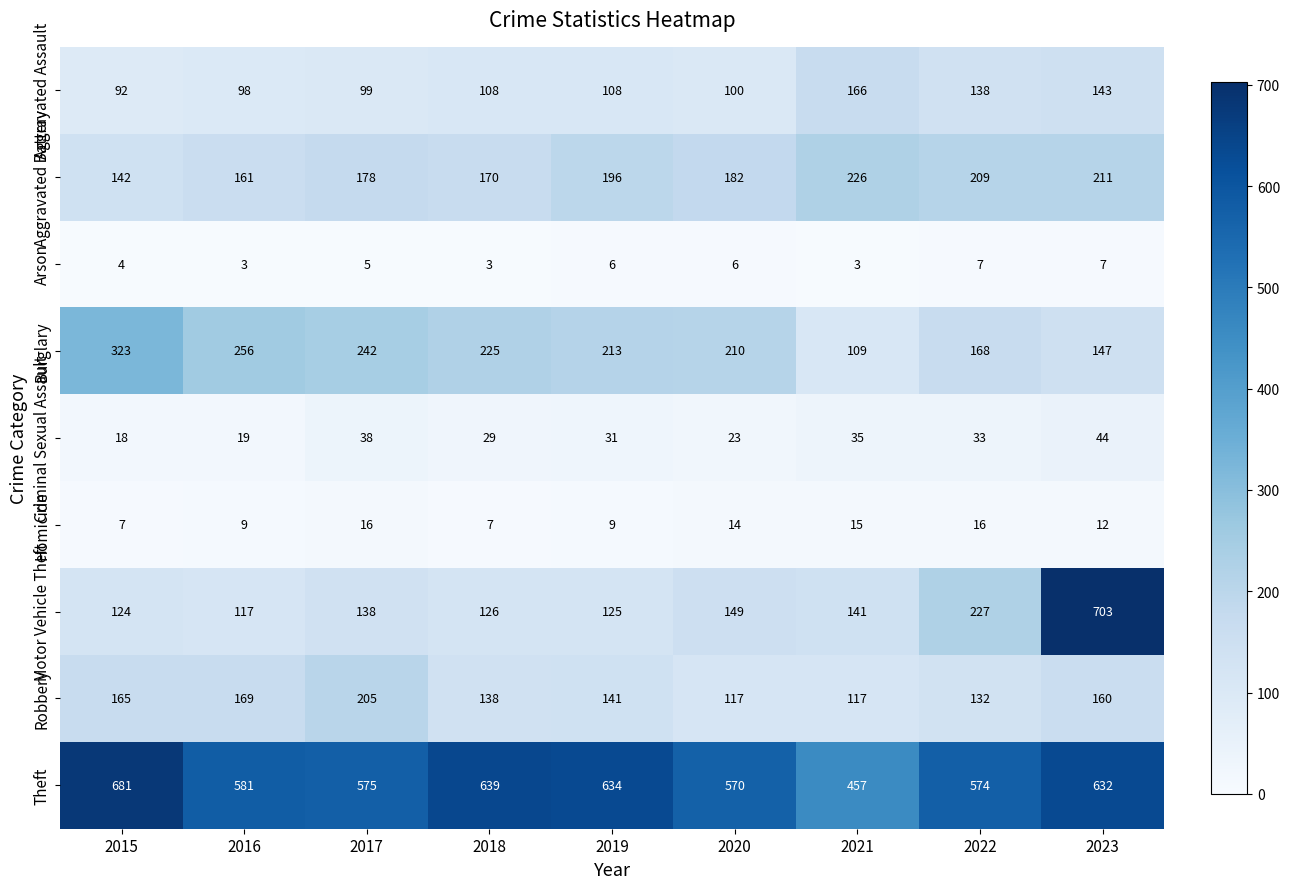

What is the sum of the Aggravated Battery values at 2015 and 2020?

324